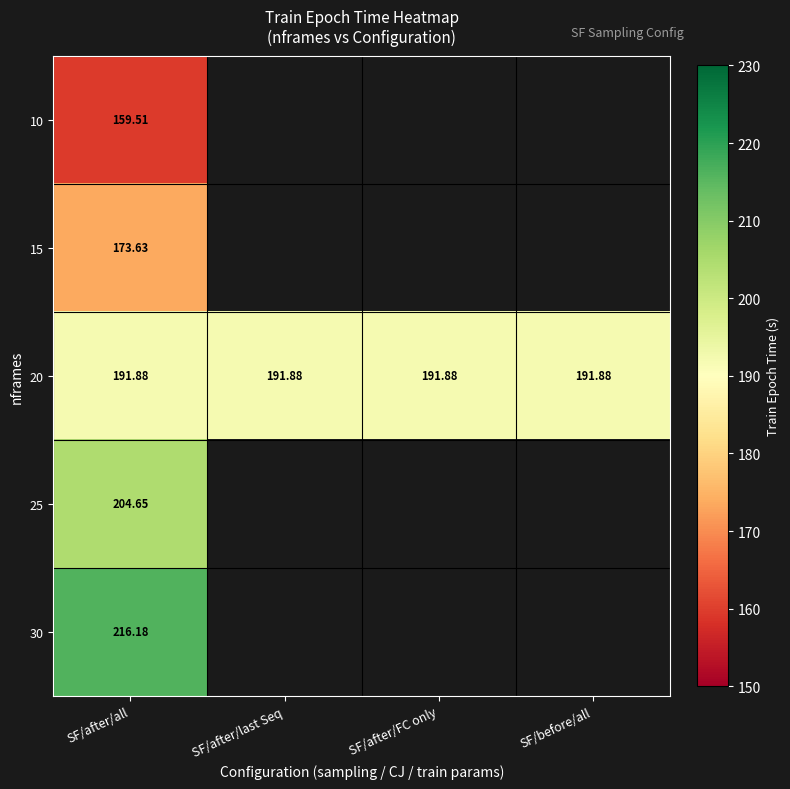

Between SF/after/last Seq and SF/before/all, which is larger?

SF/before/all